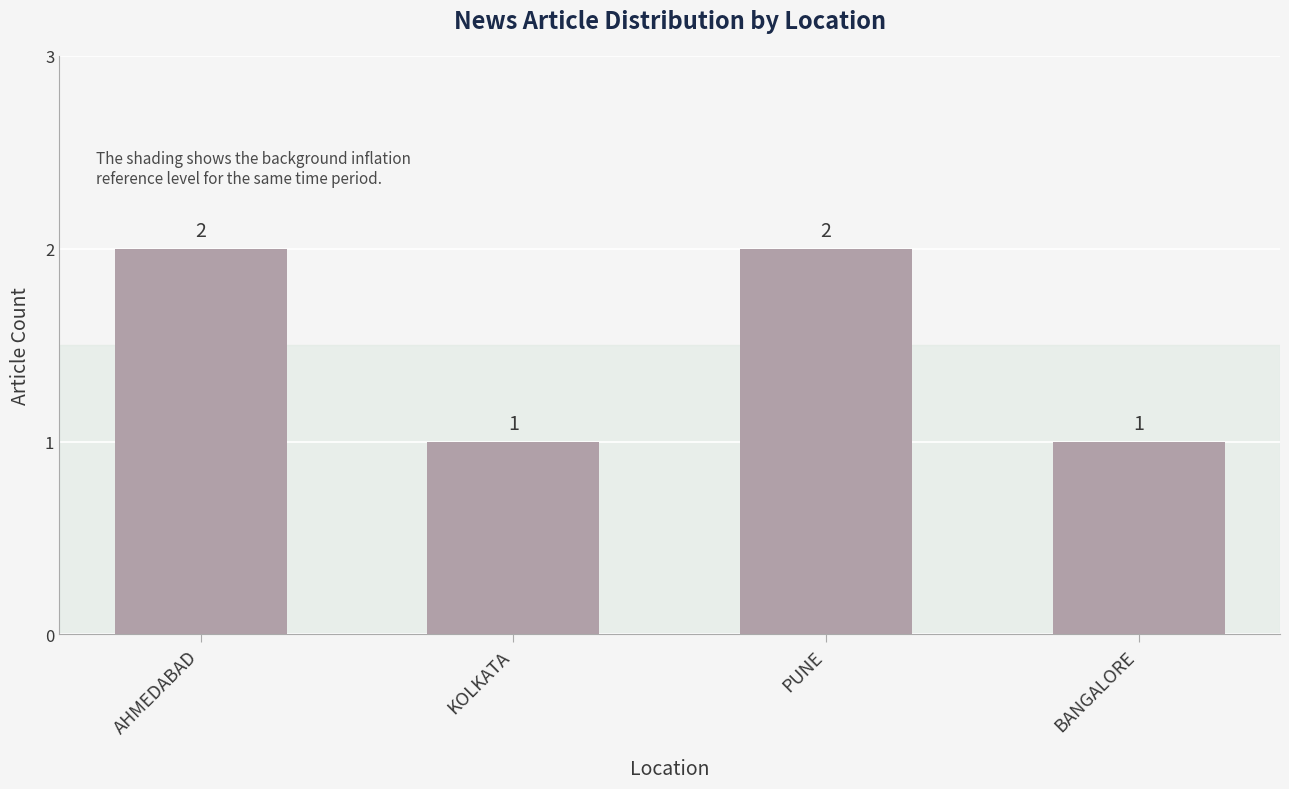

Are the bars horizontal?

No